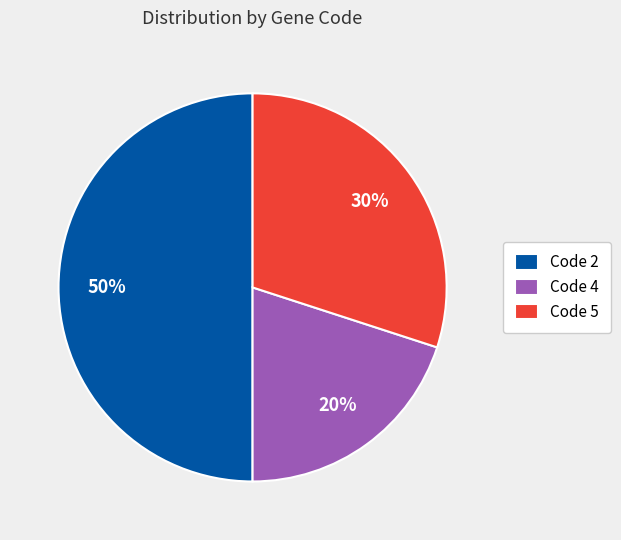

What percentage is the Code 5 slice, to the nearest percent?

30%